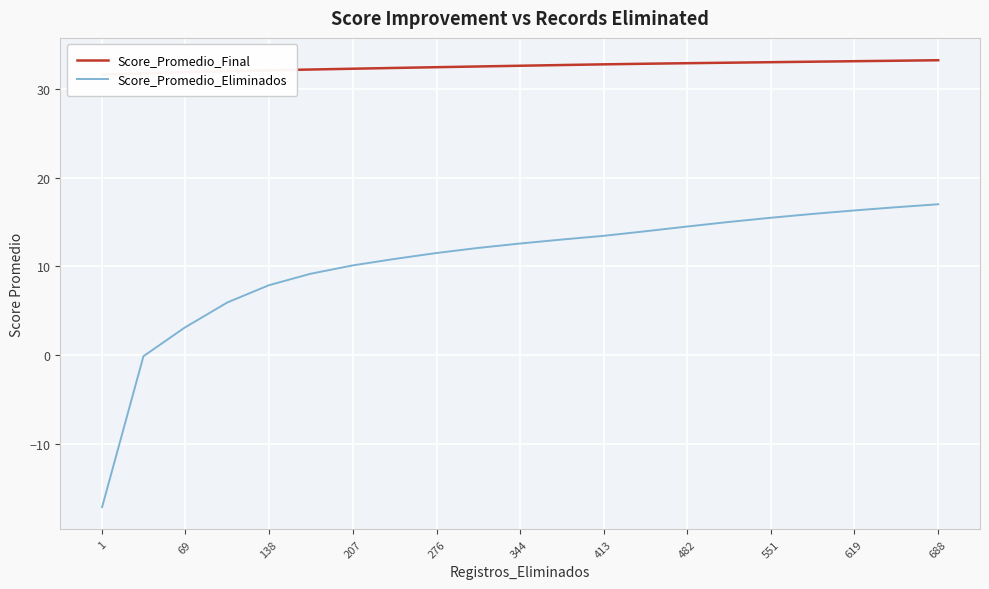

Is it true that Score_Promedio_Eliminados equals 8.3 at 551?

False